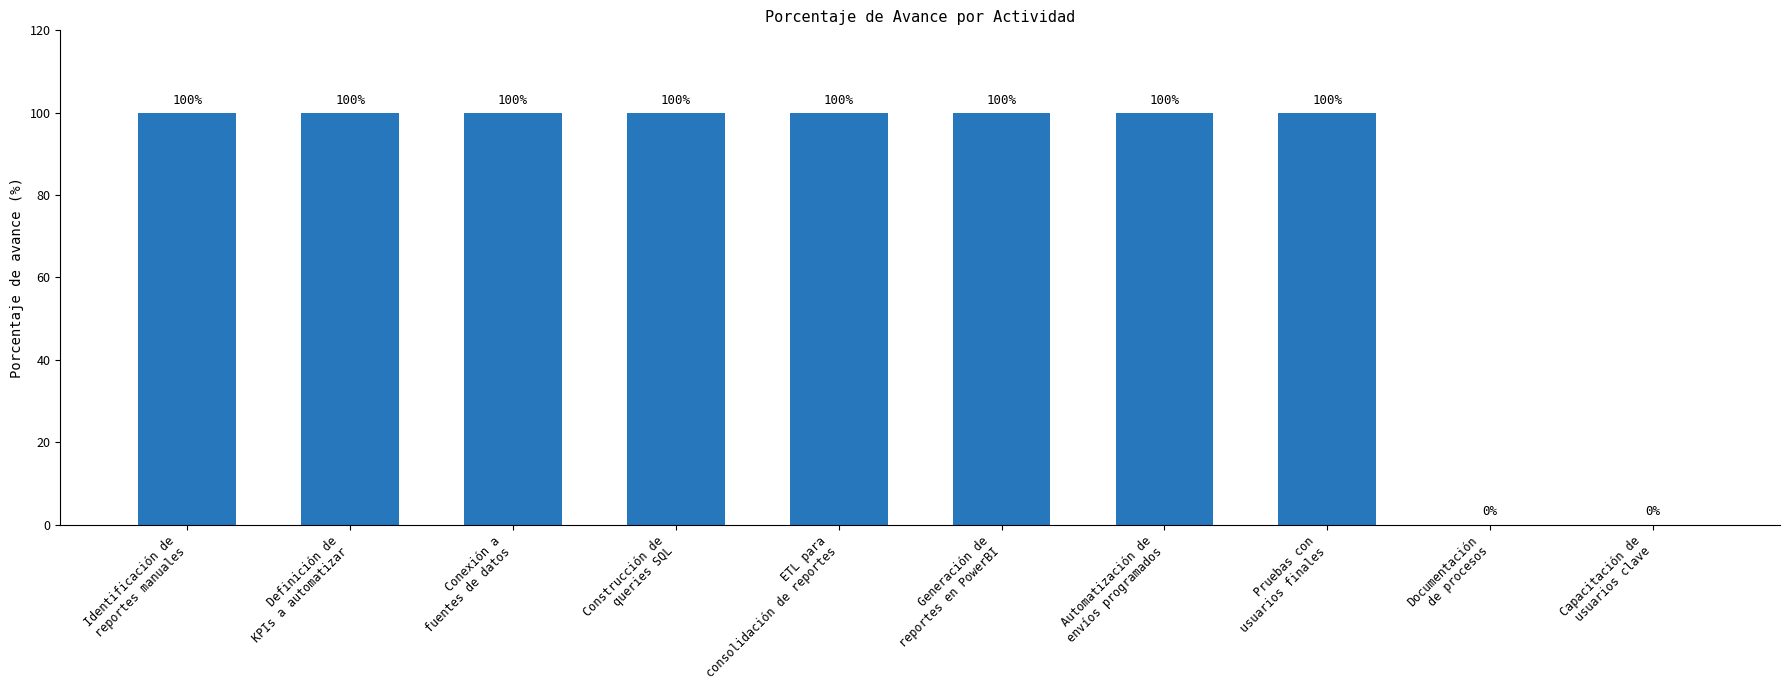

How many categories are shown in the chart?

10